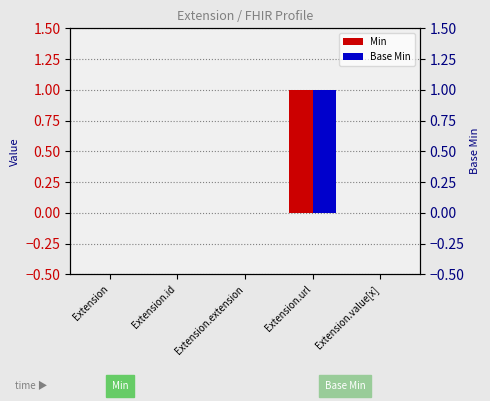

List the labels in order of Min value, largest first.

Extension.url, Extension, Extension.id, Extension.extension, Extension.value[x]